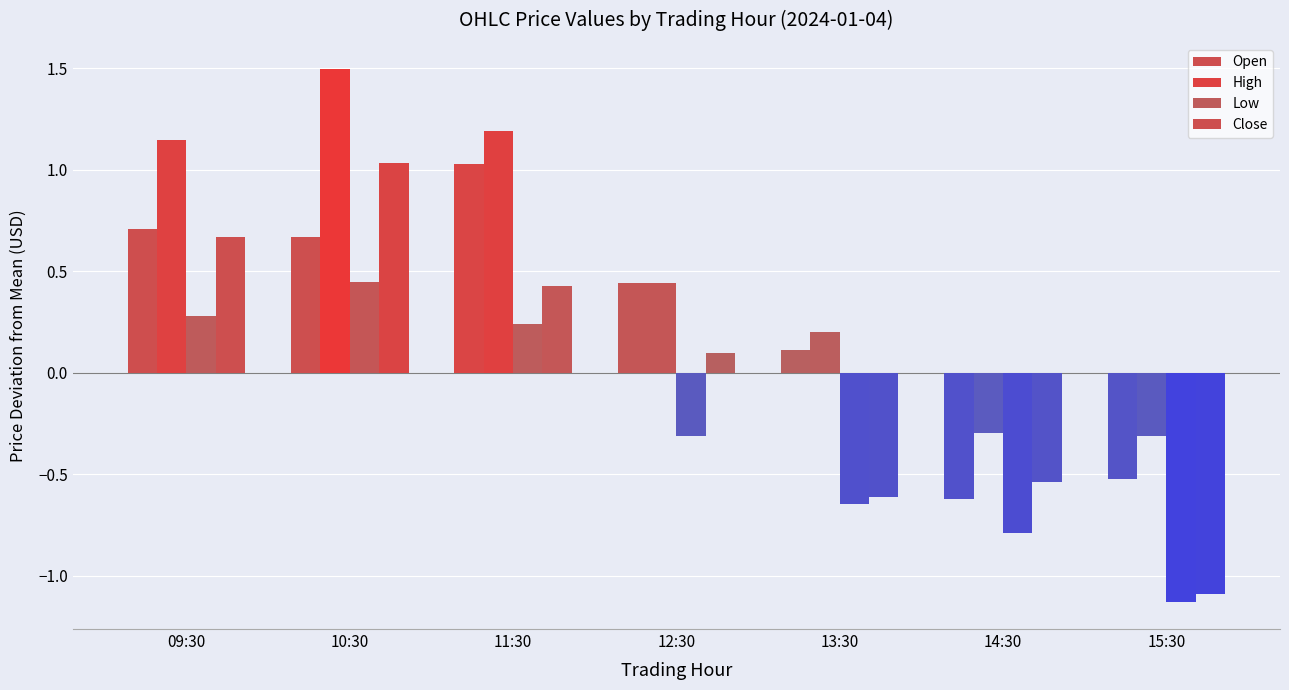

What is the difference between the second highest and second lowest values in the Close series?

1.3